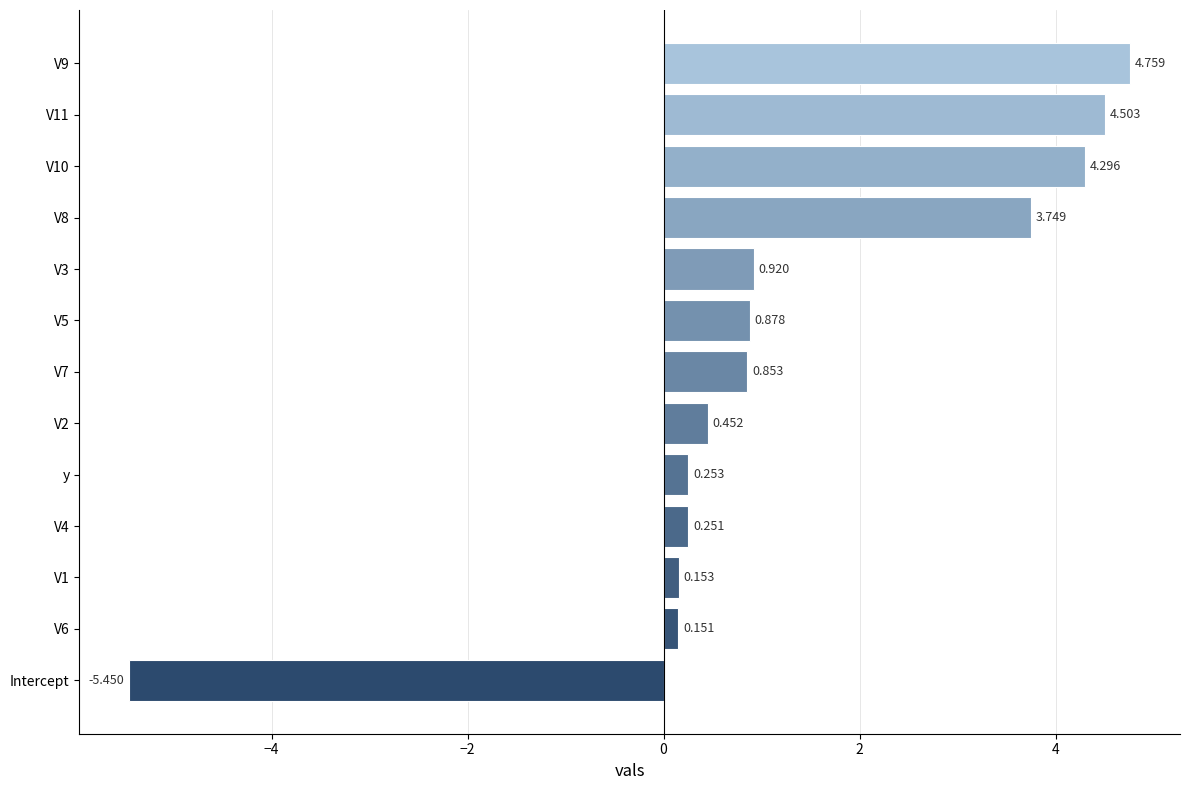

How many categories are shown in the chart?

13